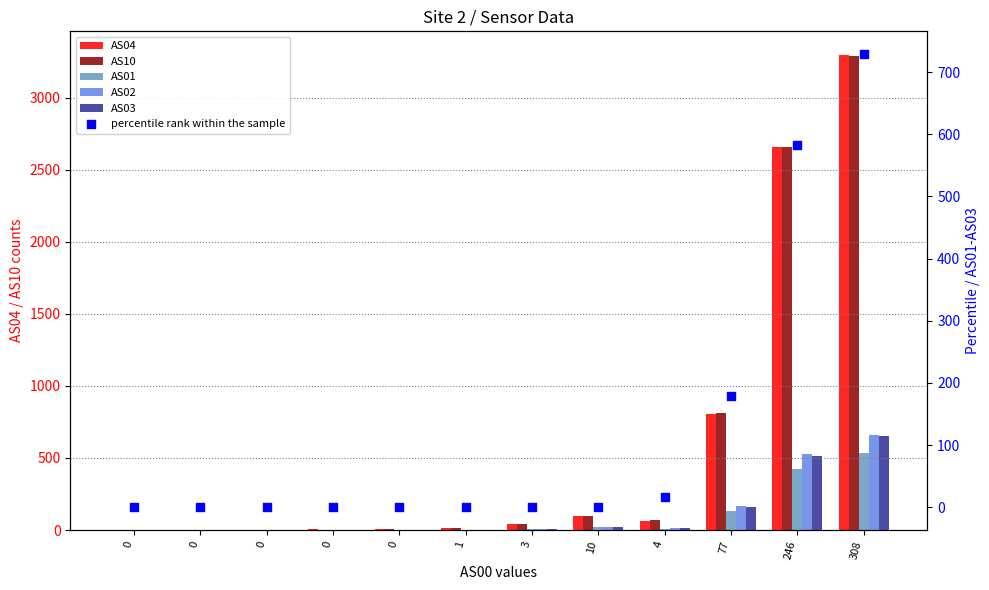

Which series has the largest Y range (max minus min)?

AS04